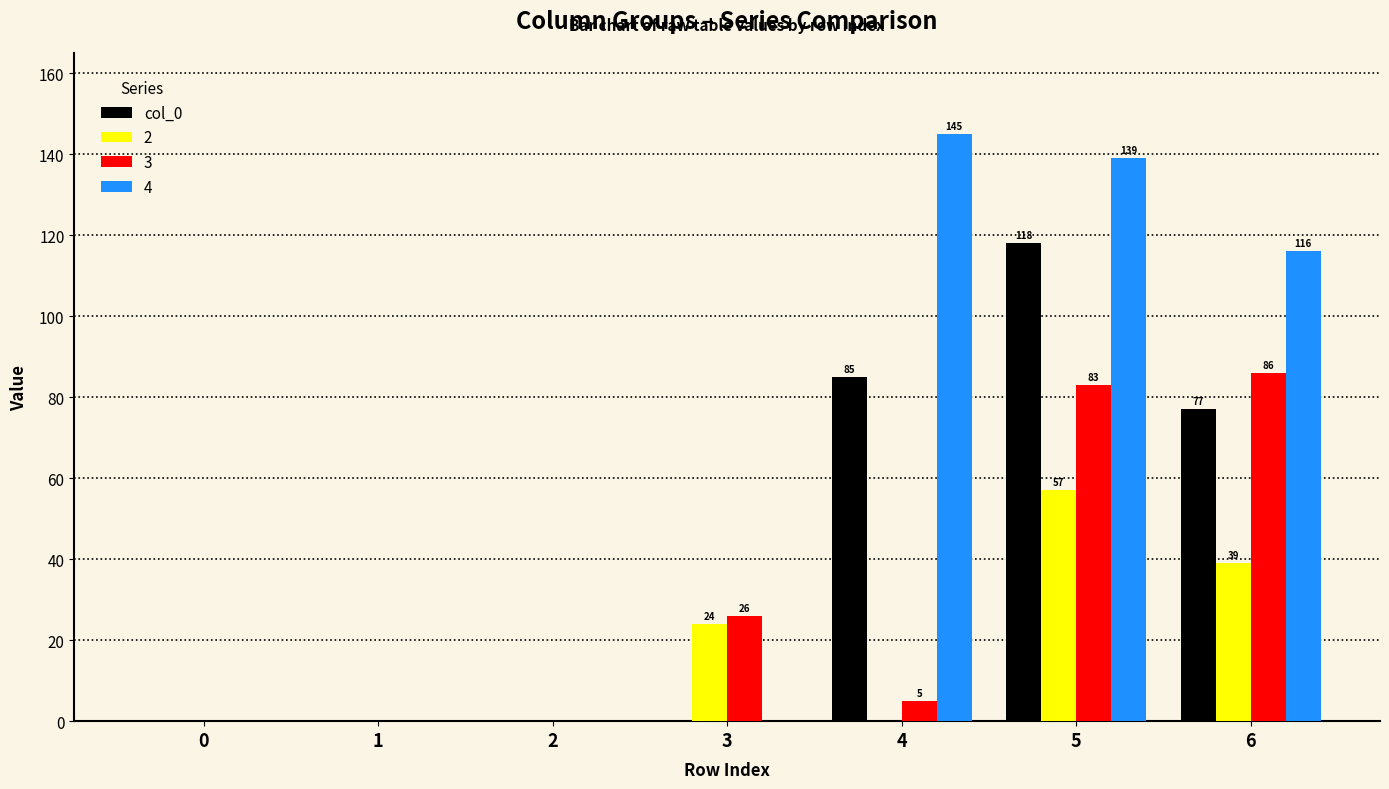

What is the sum of all 3 values?

200